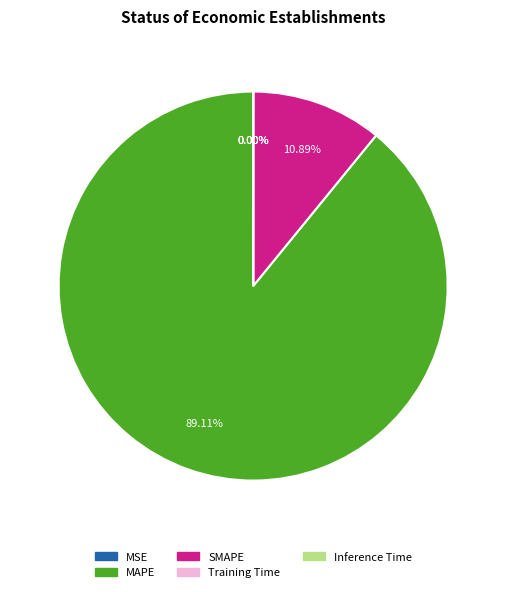

Which category has the biggest portion of the pie?

MAPE